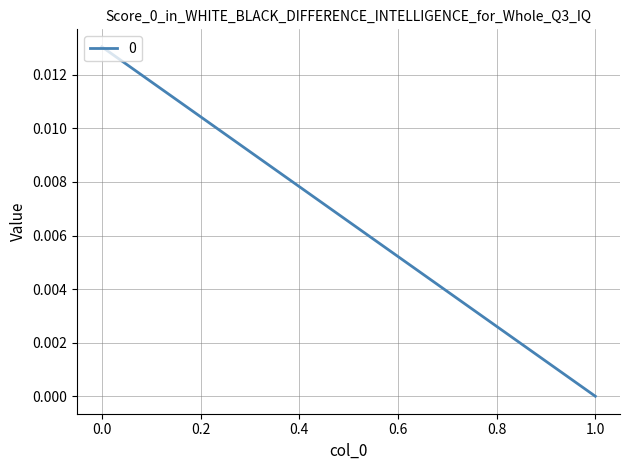

Rank the categories by value from lowest to highest.

1, 0